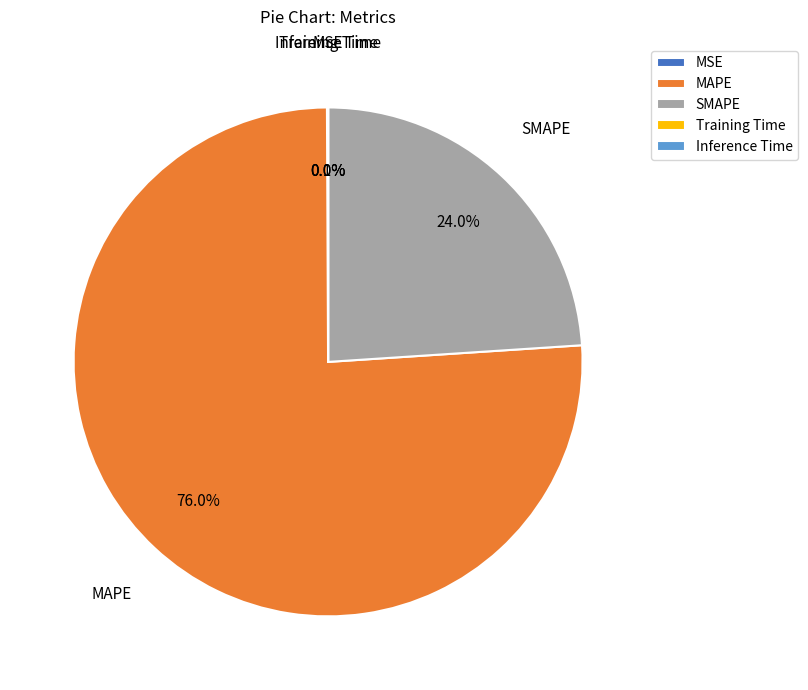

Between SMAPE and MAPE, which is larger?

MAPE